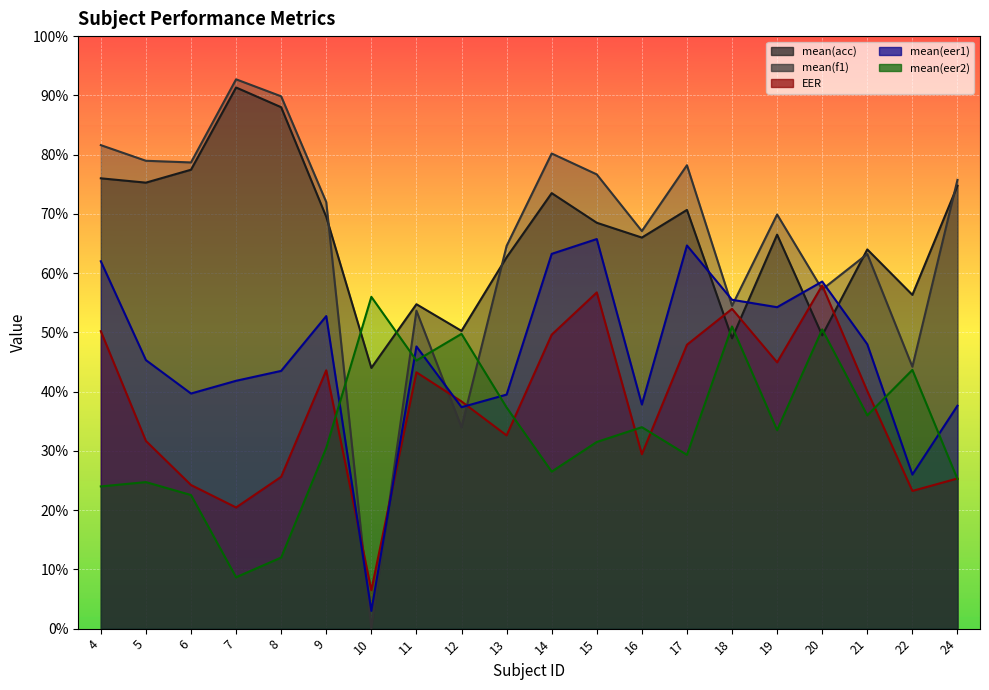

At 7, list the series in order from smallest to largest.

mean(eer2), EER, mean(eer1), mean(acc), mean(f1)